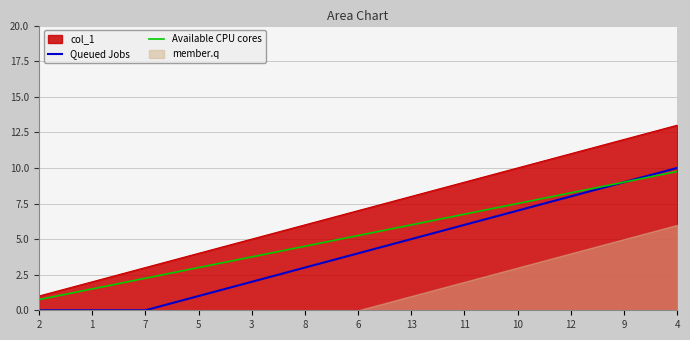

What is the label of the 13th point from the right?

2